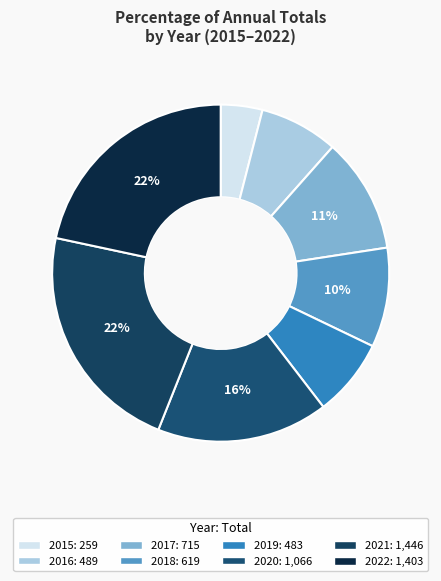

Is it true that 2015 is 1% of the pie?

False